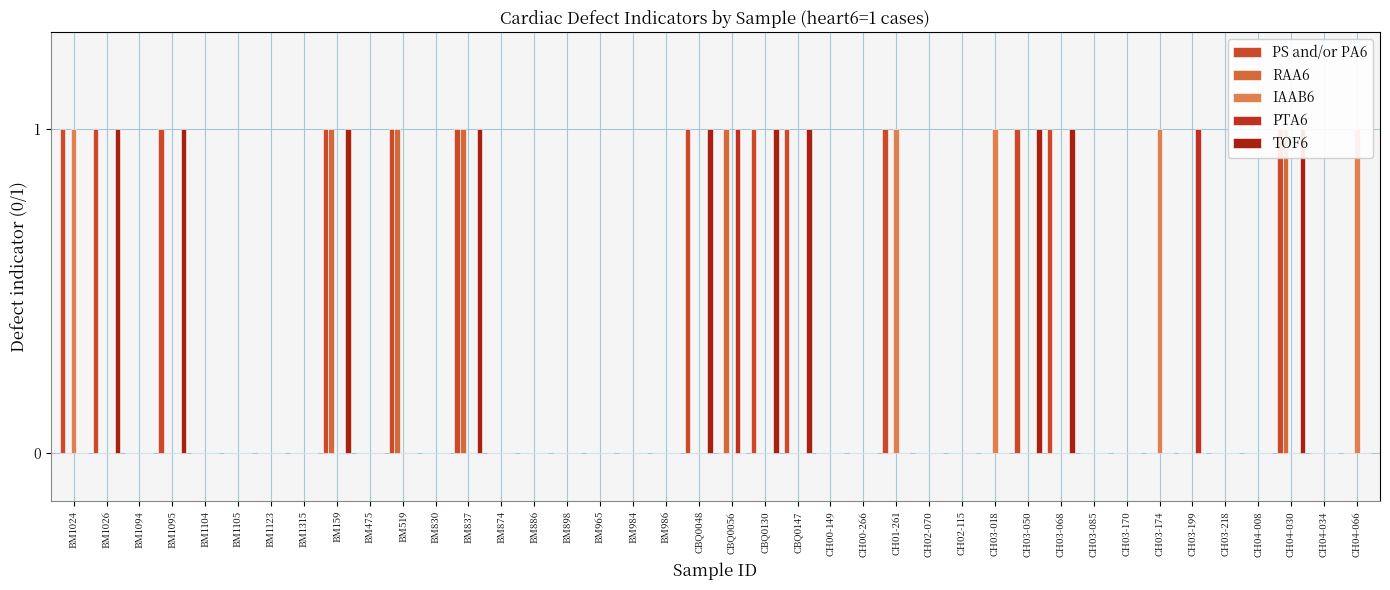

Rank the series by their maximum value, from lowest to highest.

PS and/or PA6, RAA6, IAAB6, PTA6, TOF6